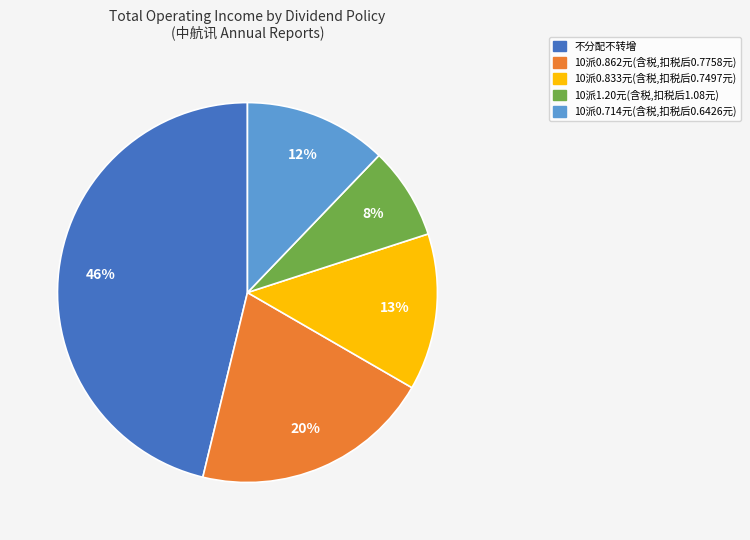

The 10派0.862元(含税,扣税后0.7758元) slice represents 20% of the pie. True or false?

True